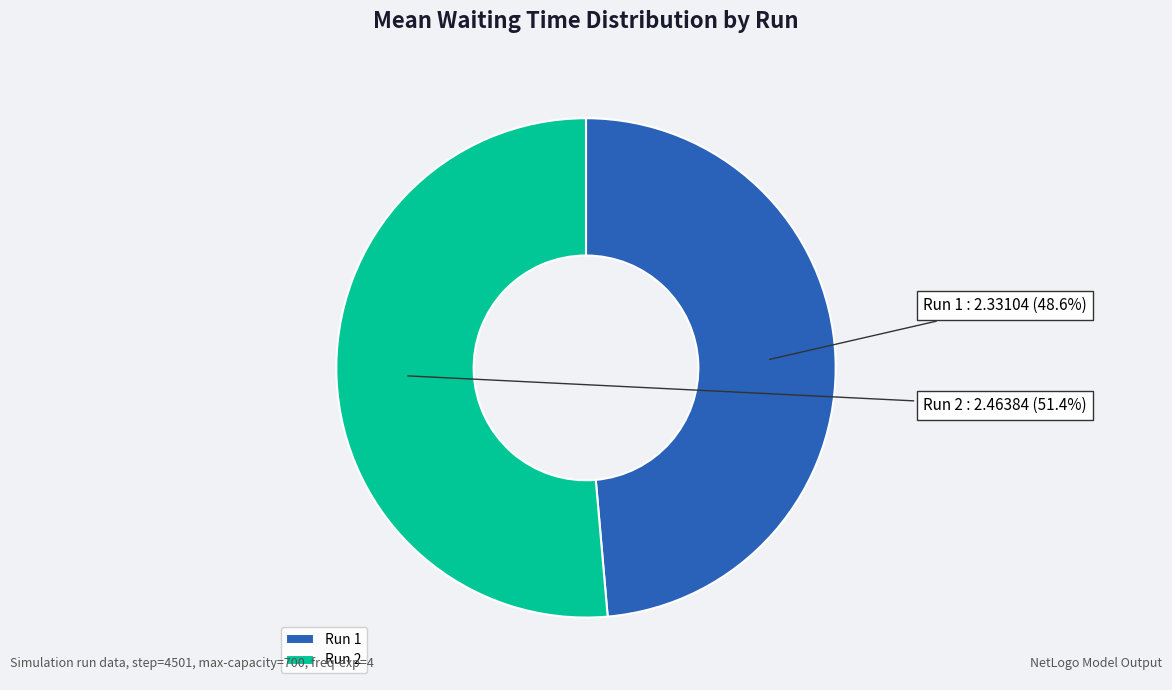

Which slice represents more than half of the pie?

Run 2